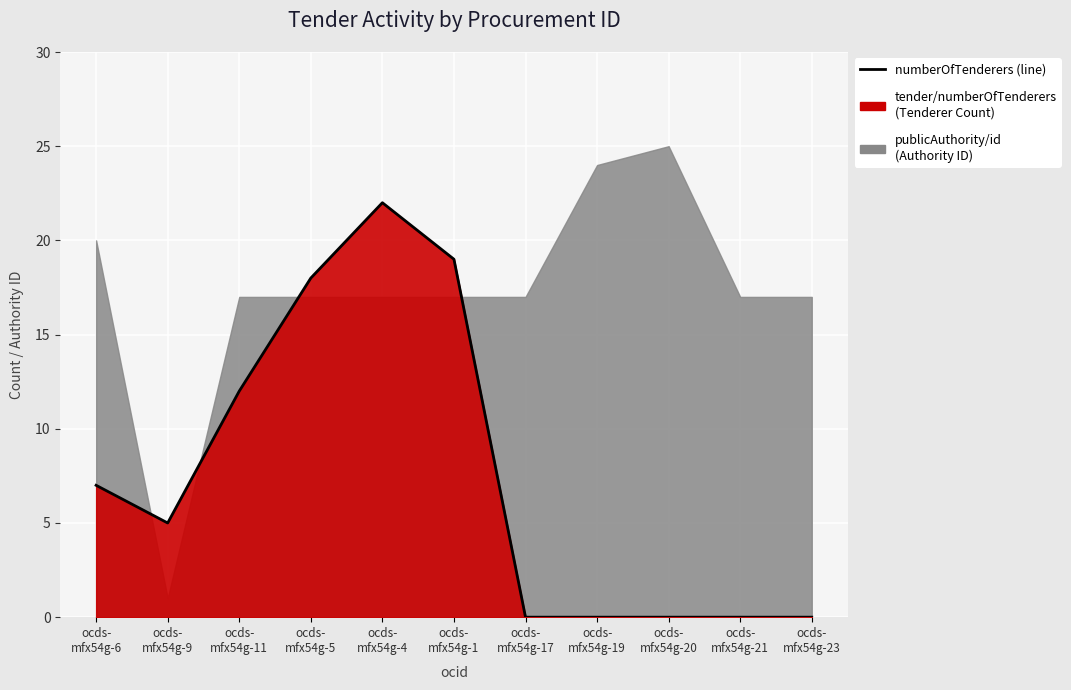

How many data points are less than 5?

5